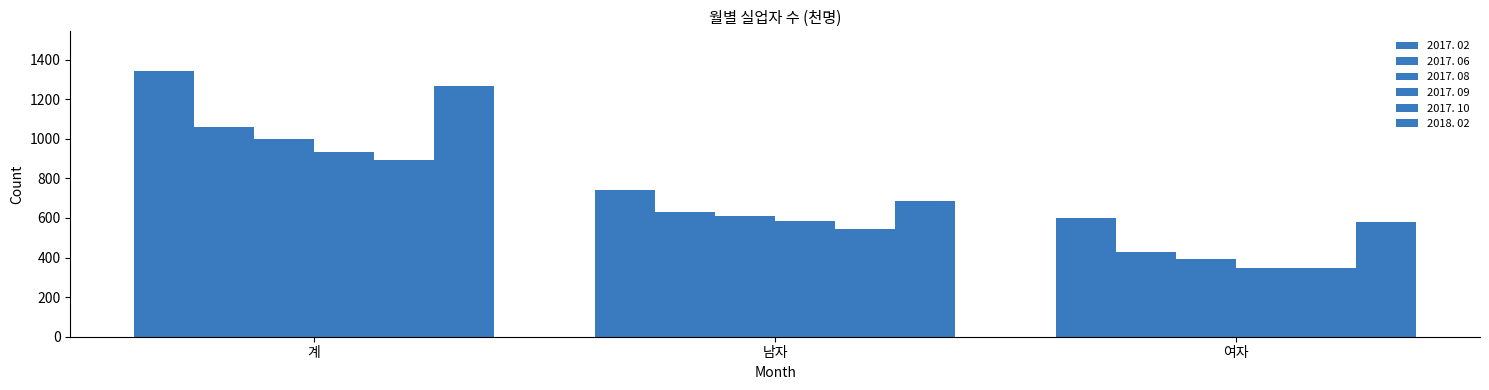

How many values in the 2017. 02 series are below 741?

1